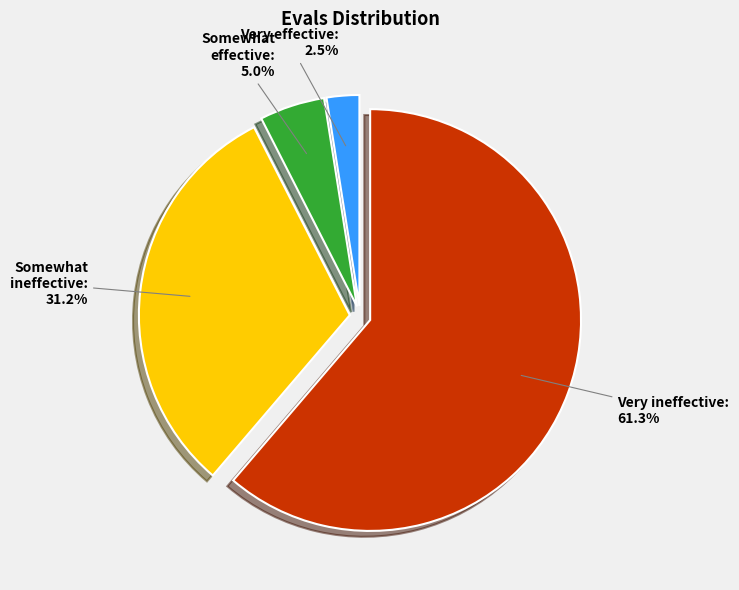

Is there a majority slice in this chart?

Yes